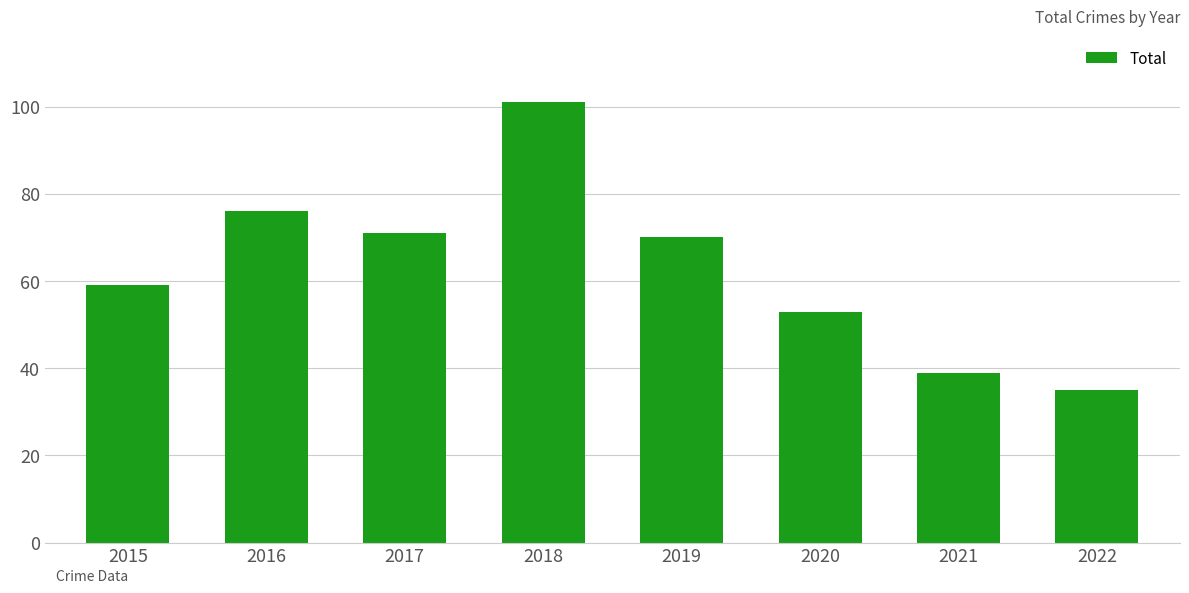

Is it true that the value at 2015 is 21?

False